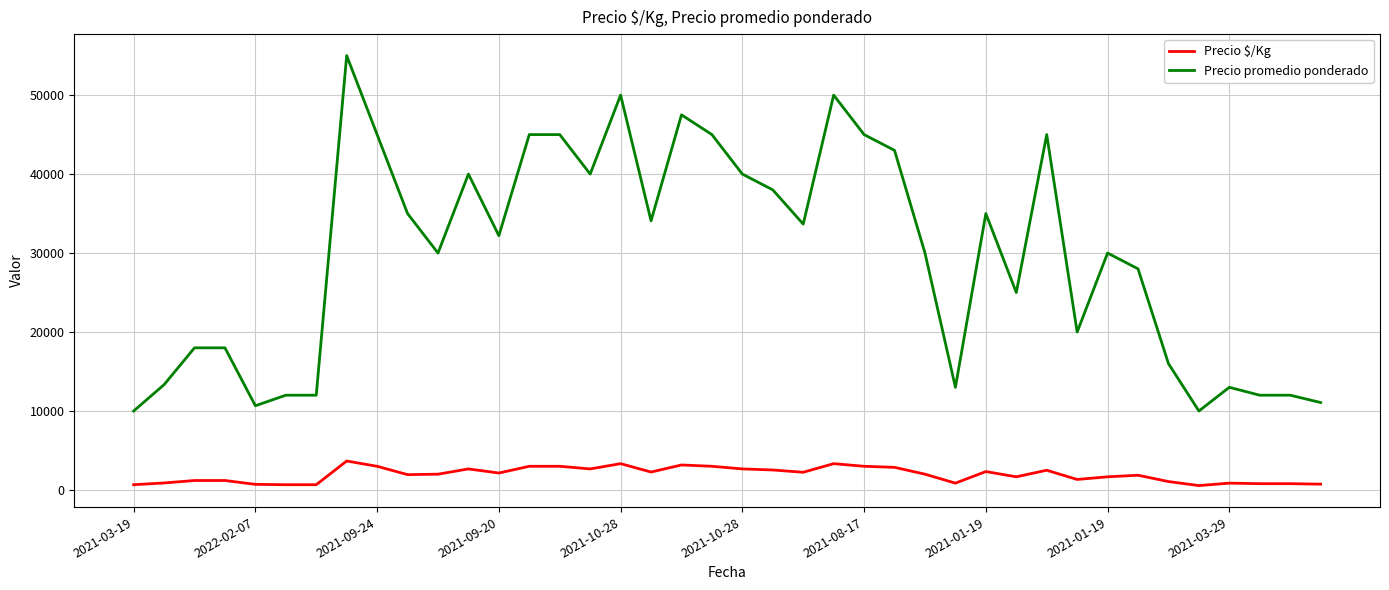

Which series has the largest total across all categories?

Precio promedio ponderado